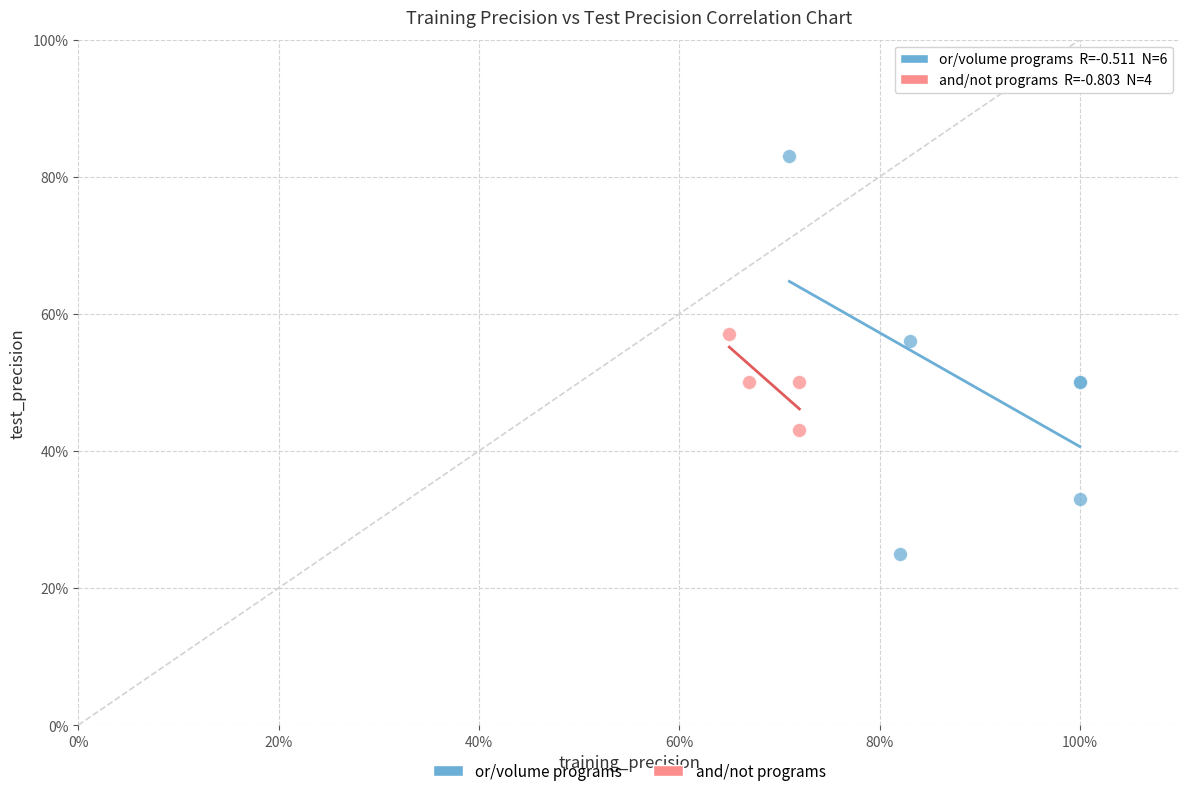

What are all the series names shown in the legend?

or/volume programs, and/not programs